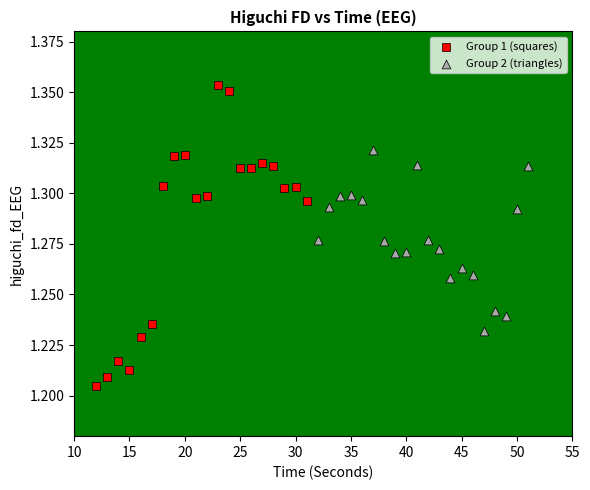

Which series reaches the minimum Y coordinate?

Group 1 (squares)